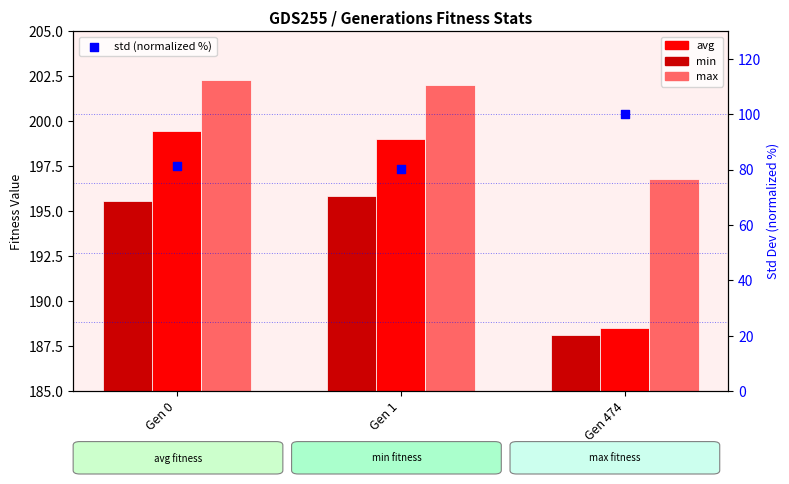

What is the total value across all series at Gen 1?

677.0